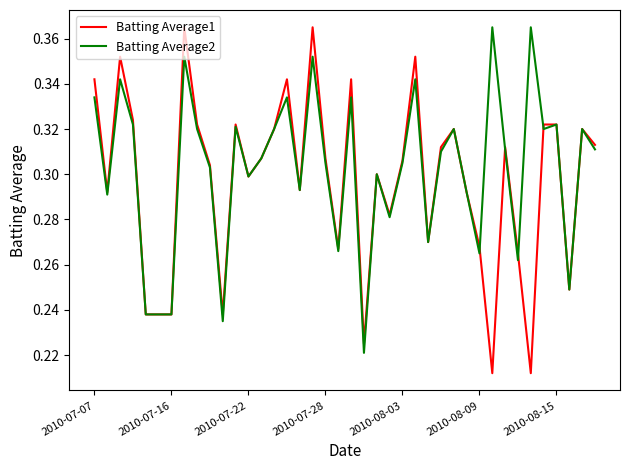

Does the chart display data point markers on the line(s)?

No